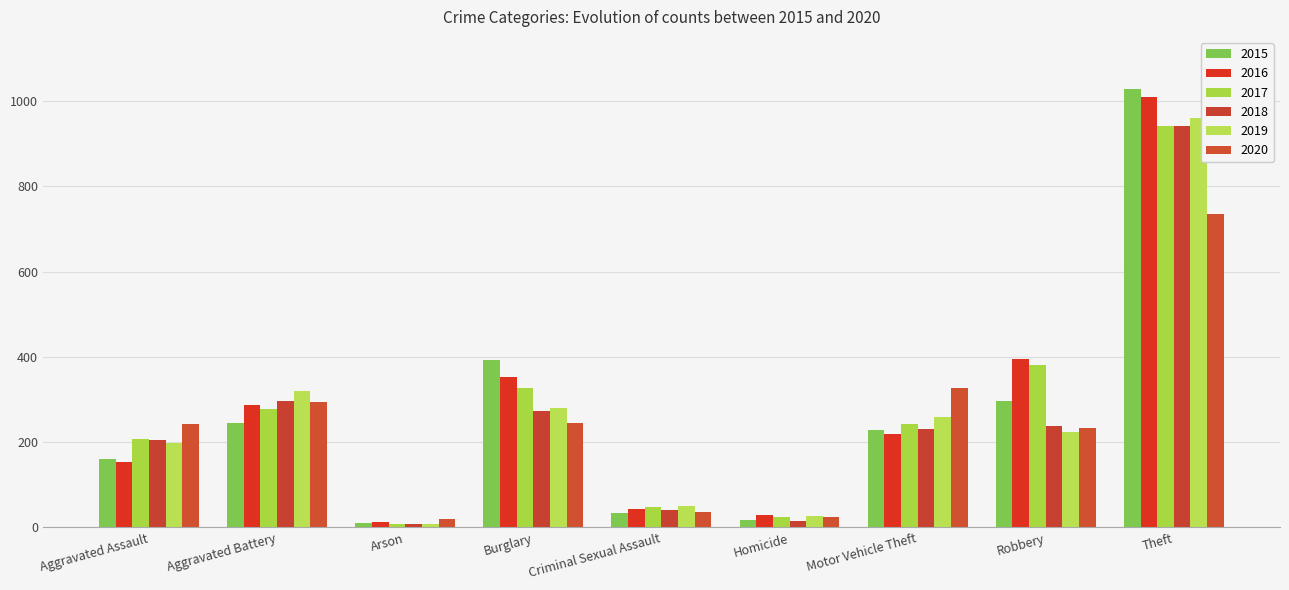

What is the spread (max minus min) of values at Arson?

12